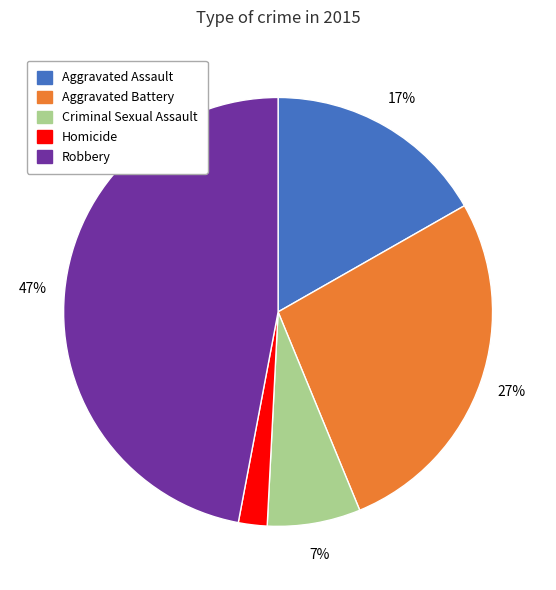

What is the largest slice in the pie chart?

Robbery